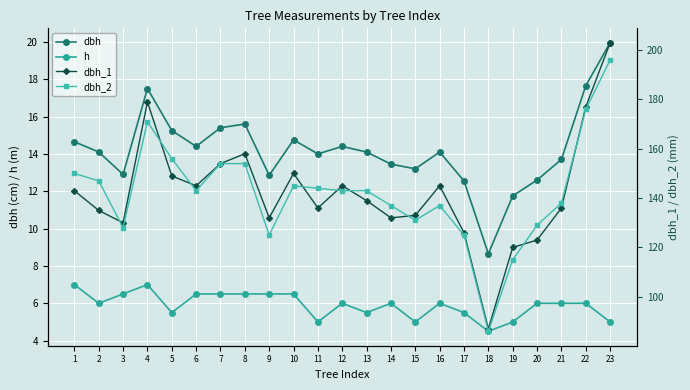

At 20, list the series in order from smallest to largest.

h, dbh, dbh_1, dbh_2